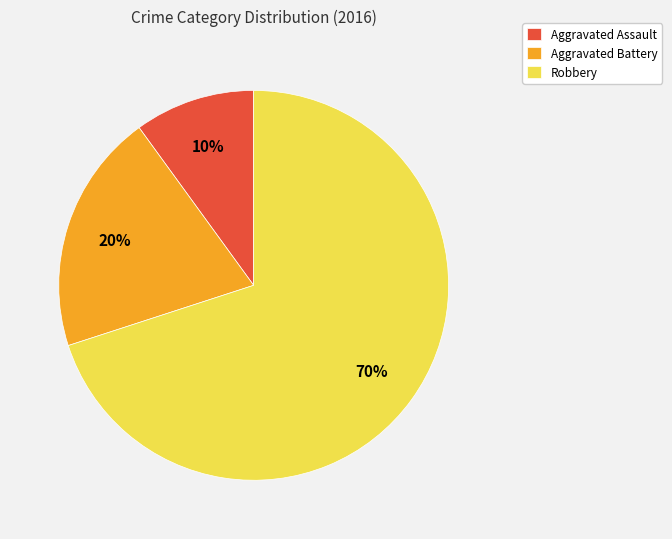

True or false: Aggravated Battery accounts for 9% of the total.

False